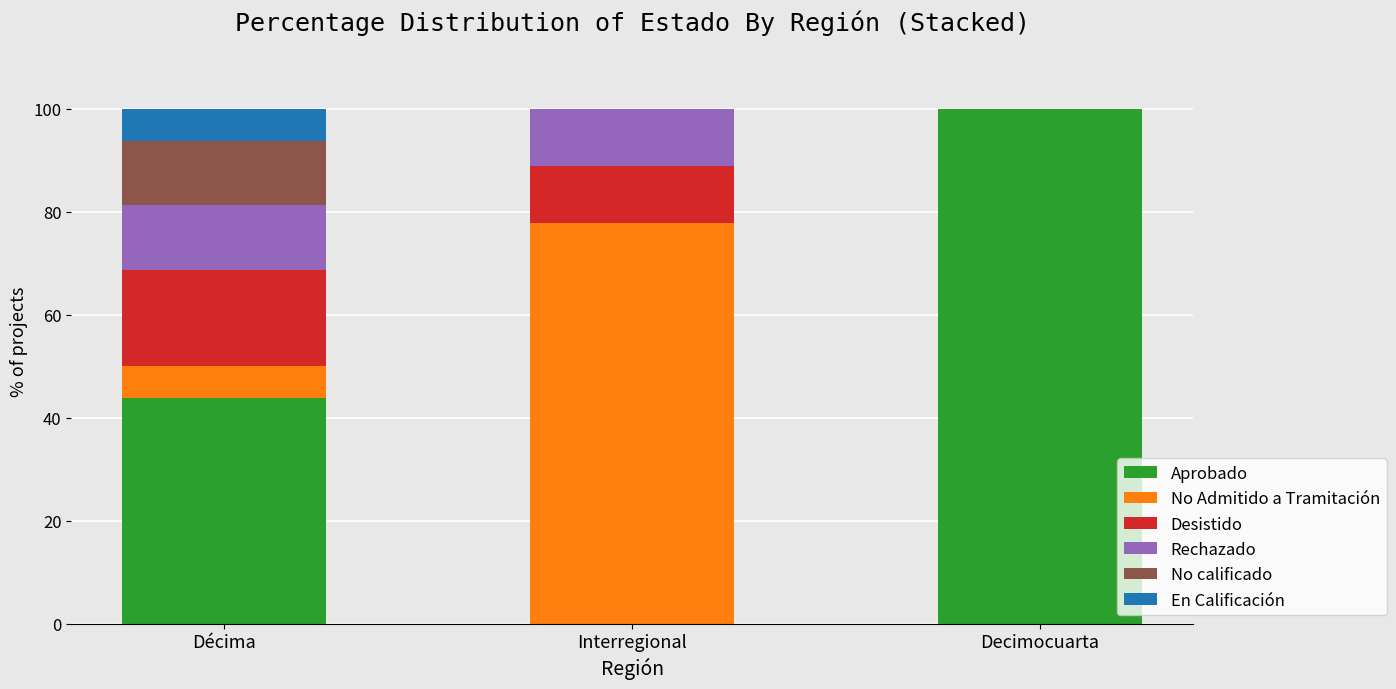

How many values in Aprobado are above zero?

2